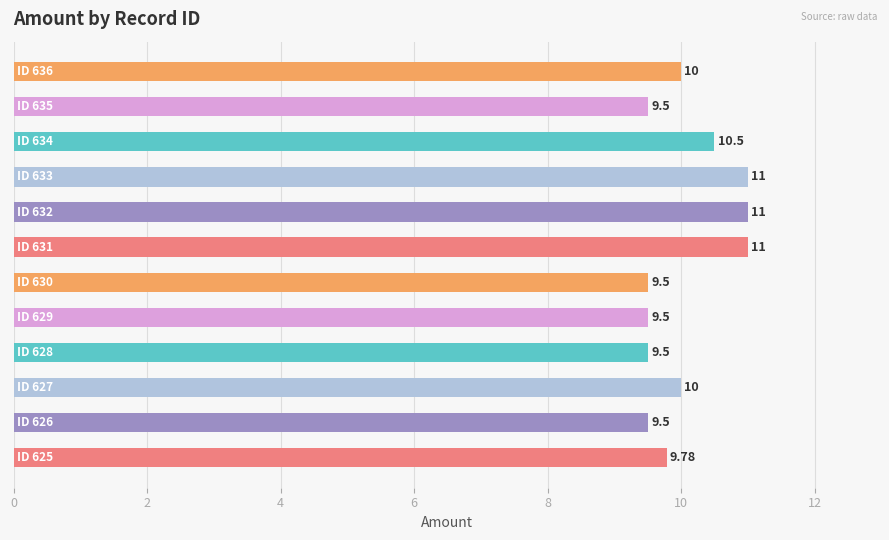

What is the difference between the second highest and minimum values?

1.5